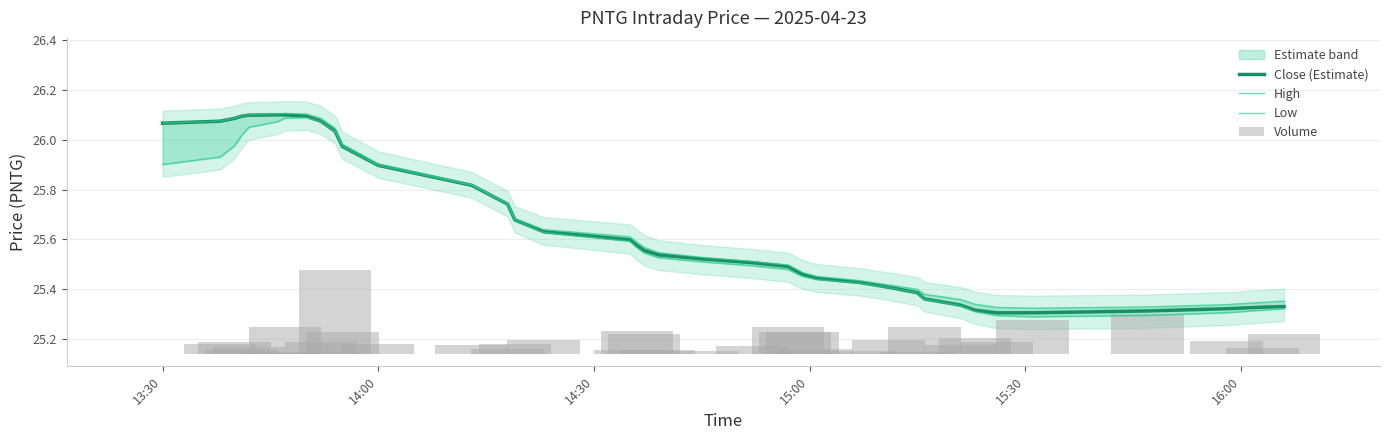

The value of Close (Estimate) at 14:00 is 45.6. True or false?

False